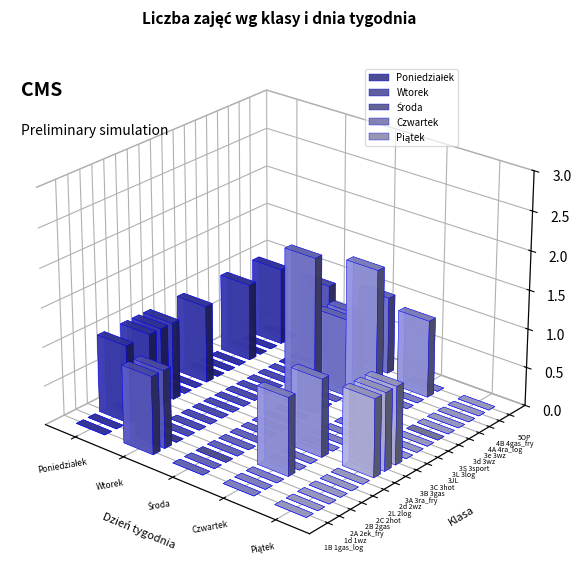

How many bars are there in total?

90